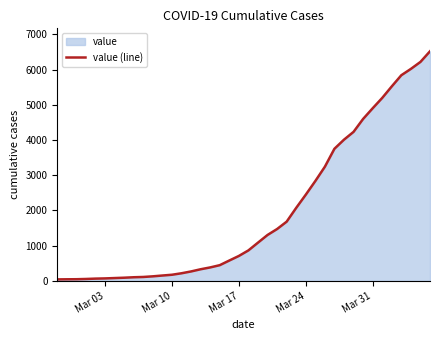

What is the difference between the maximum and minimum values?

6480